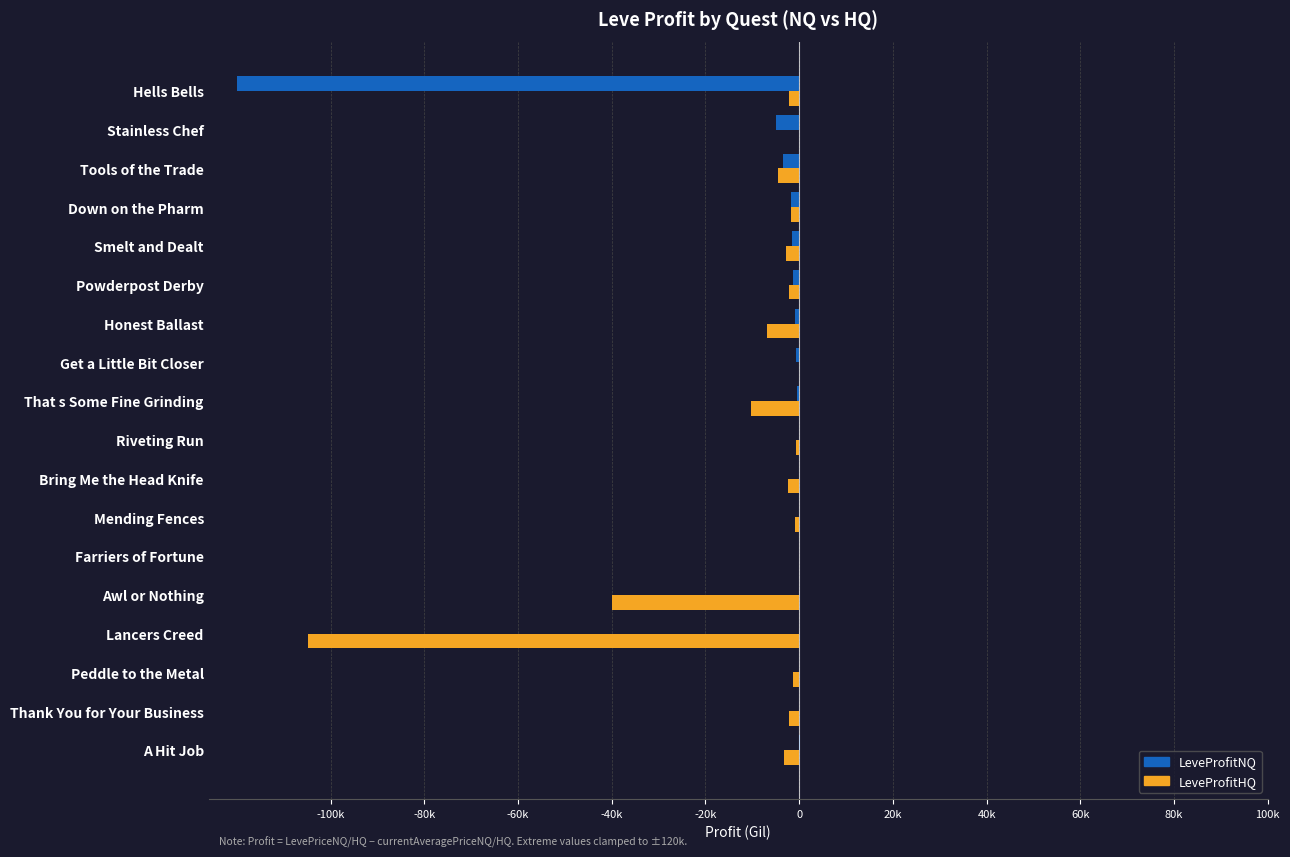

What is the value of the LeveProfitHQ bar at the 16th from the left?

-4470.0